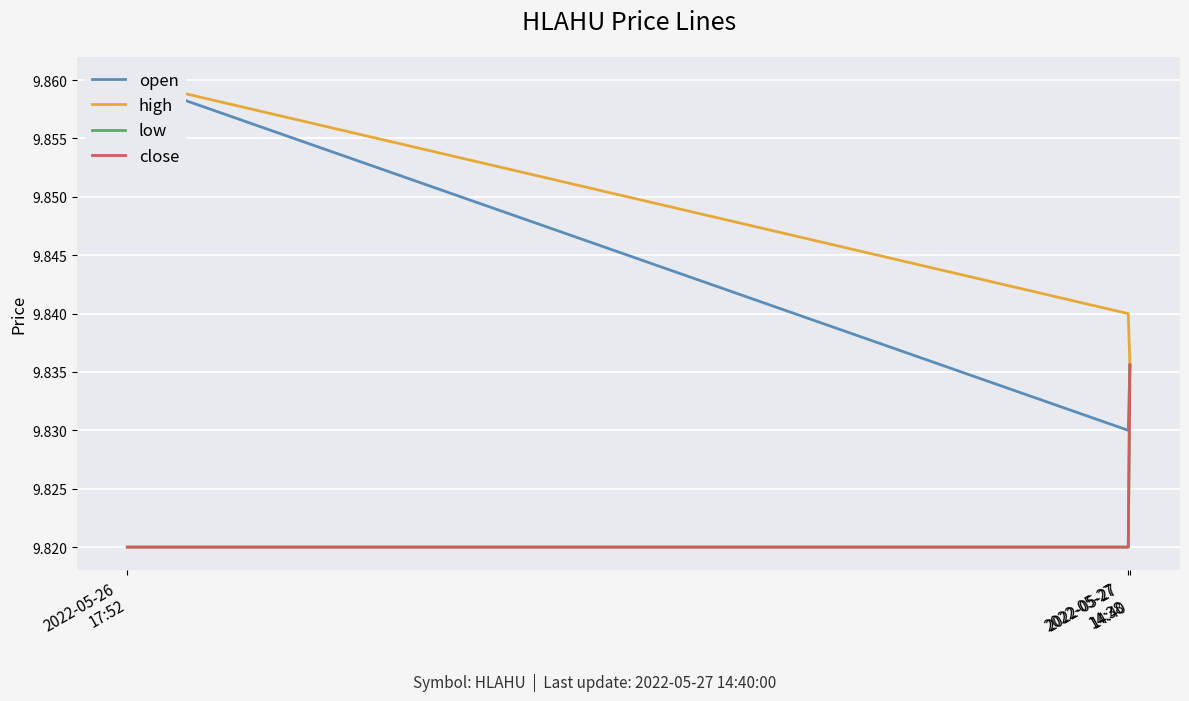

Which series changed the most between 2022-05-26
17:52 and 2022-05-27
14:38?

open